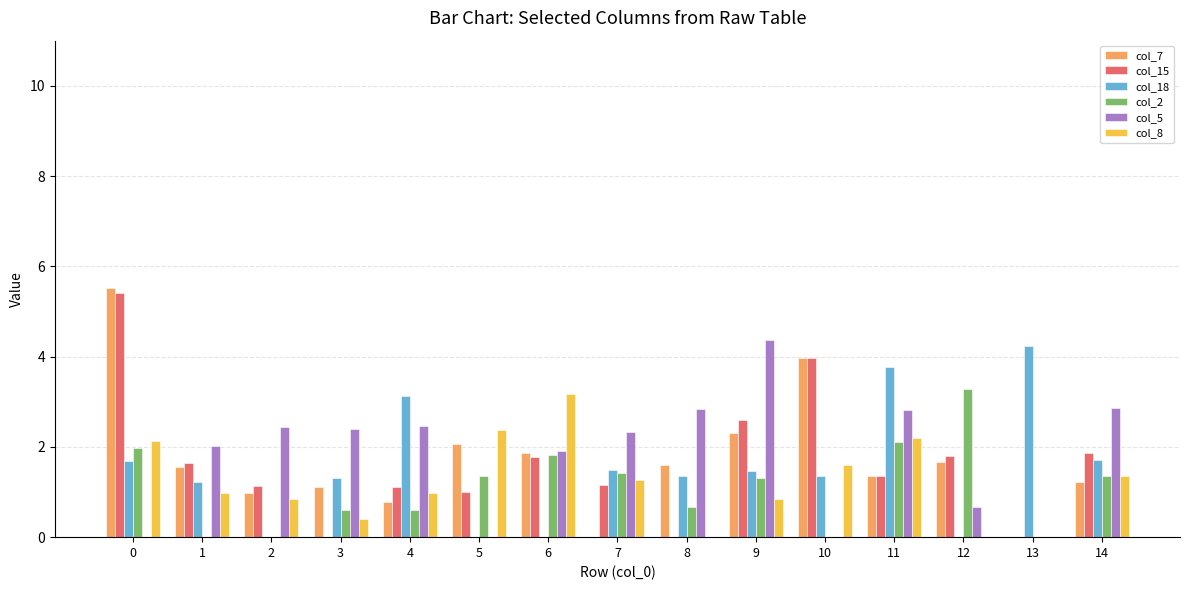

True or false: col_5 has a value of 2.4 at 2.

True